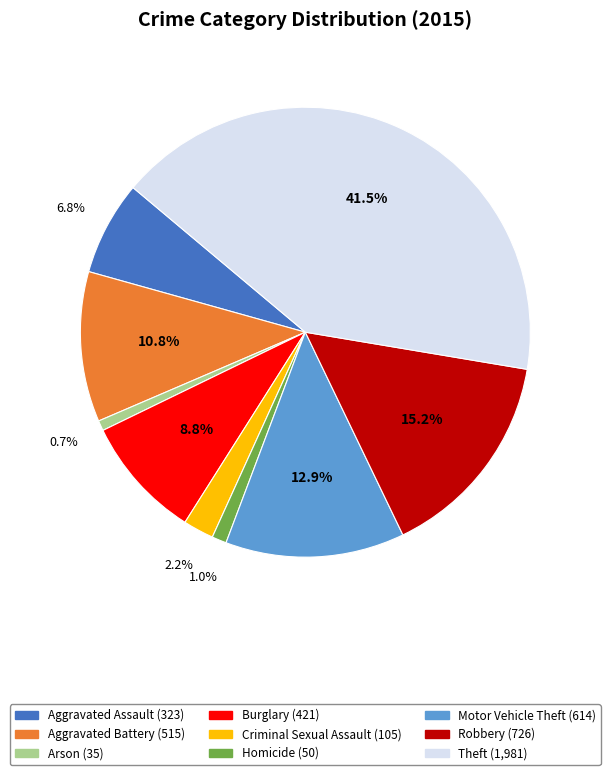

To the nearest percent, what is the combined percentage of Robbery and Theft?

57%